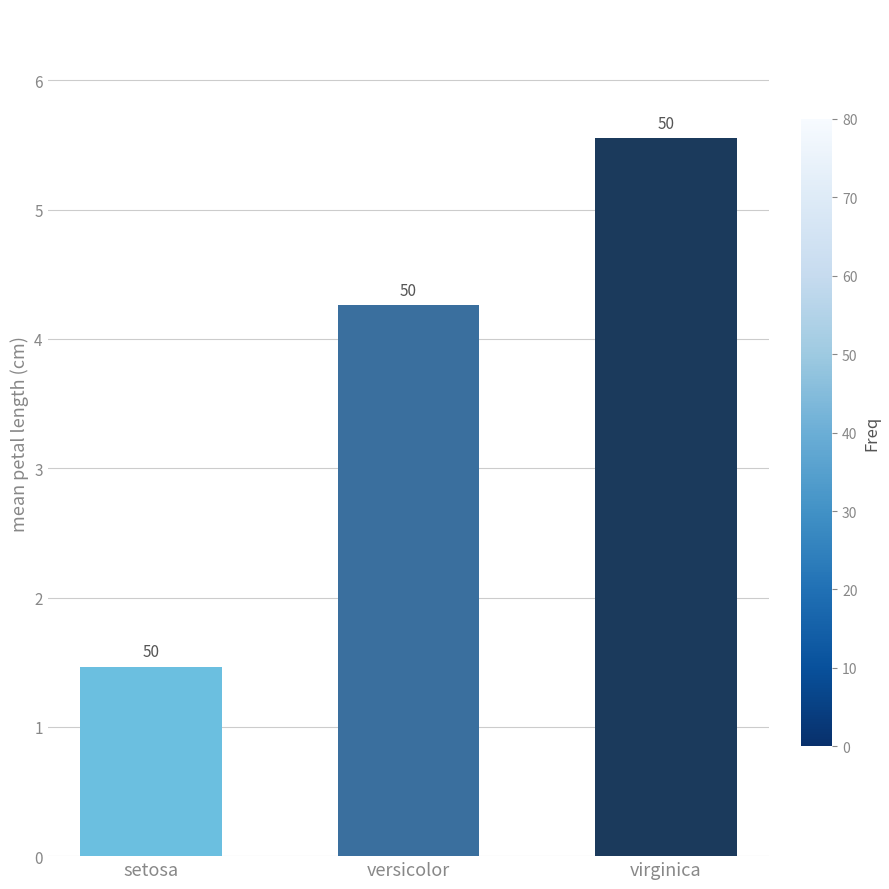

List the labels in order of value, largest first.

virginica, versicolor, setosa